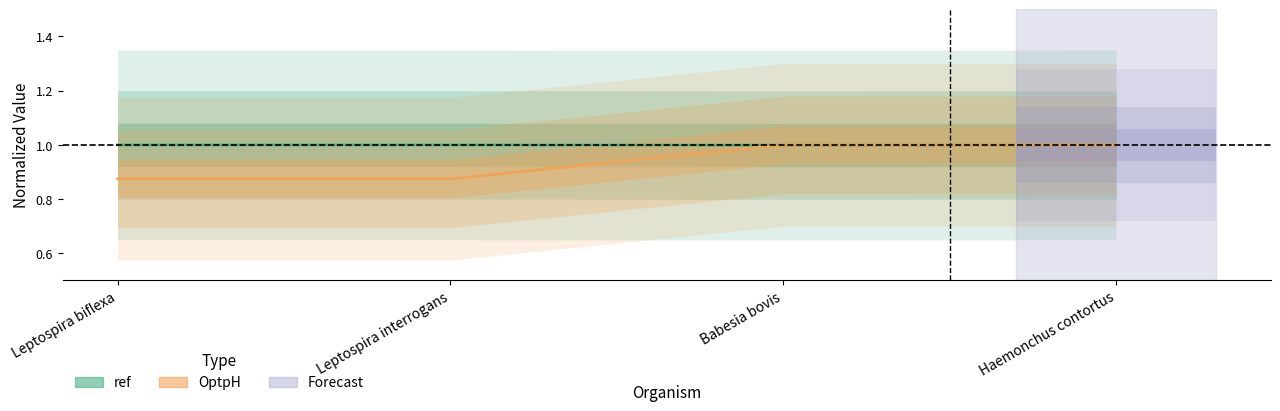

Rank the series at Babesia bovis from lowest to highest value.

ref, OptpH